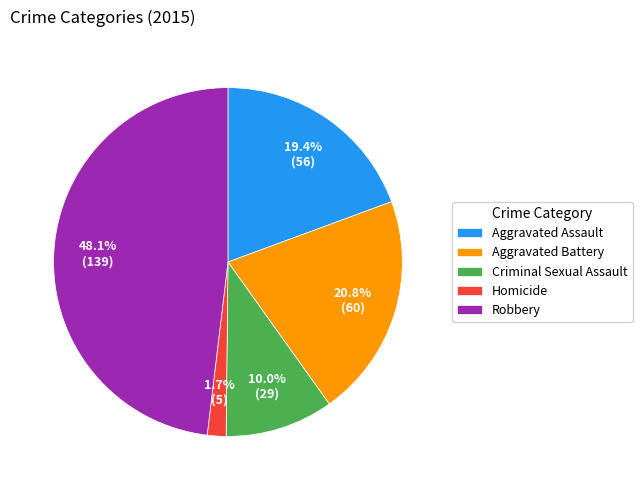

To the nearest percent, what percentage of the pie is Homicide?

2%